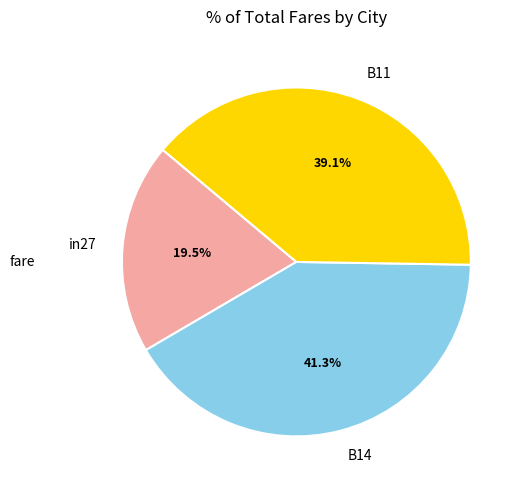

The in27 slice represents 31% of the pie. True or false?

False